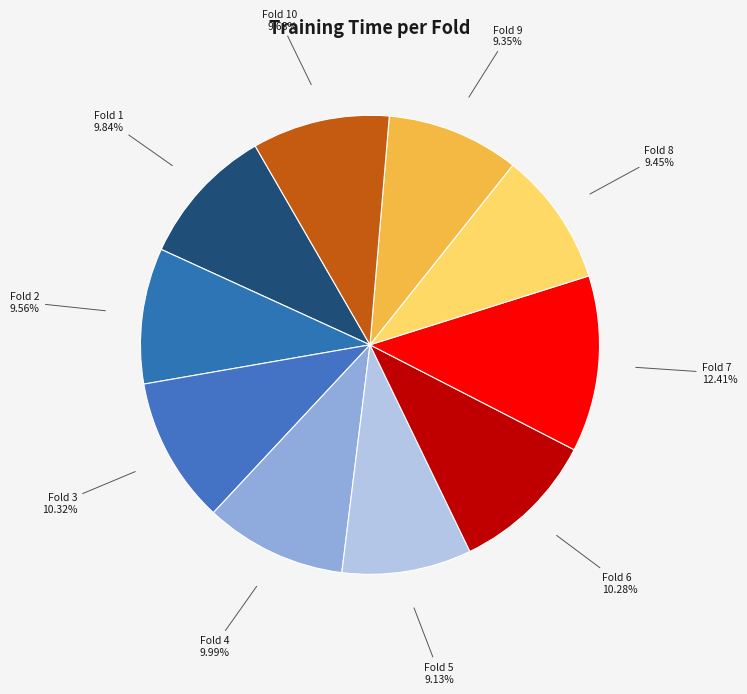

What percentage is the Fold 6 slice, to the nearest percent?

10%